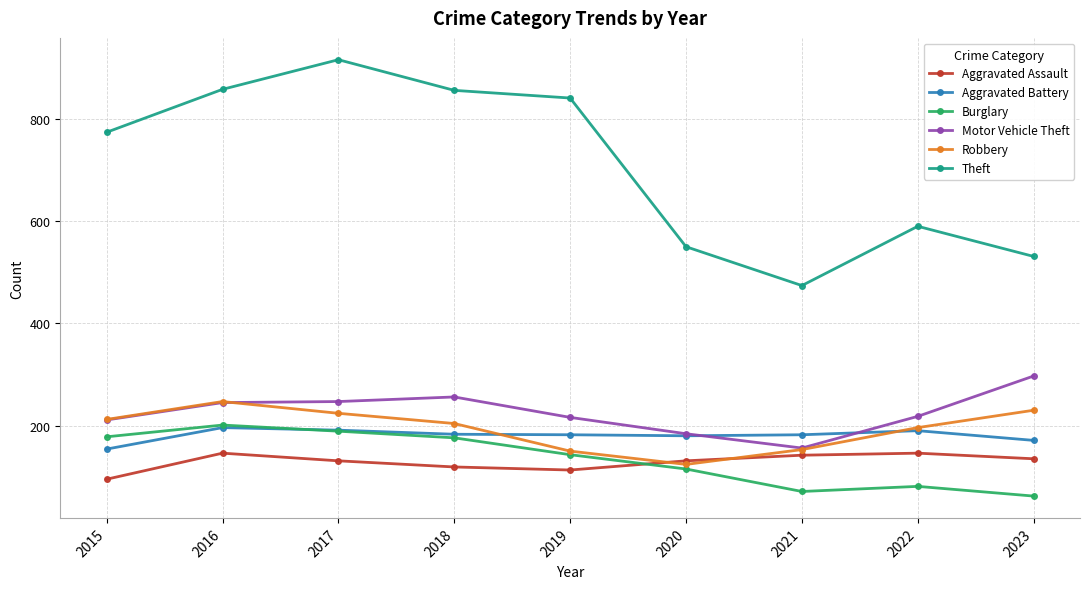

The Motor Vehicle Theft series shows 292 at 2020. True or false?

False